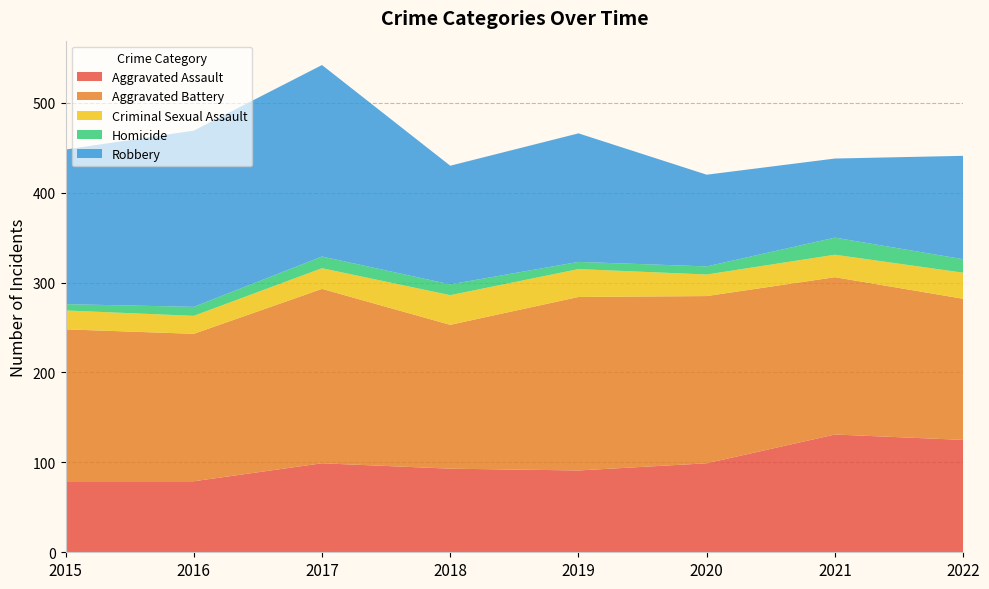

Reading right to left, what are all the values shown in this chart?

Aggravated Assault: 125	131	99	91	93	99	79	79
Aggravated Battery: 157	175	186	193	160	194	164	169
Criminal Sexual Assault: 29	25	24	31	33	23	20	21
Homicide: 15	19	9	8	12	13	10	7
Robbery: 115	88	102	143	132	213	196	172